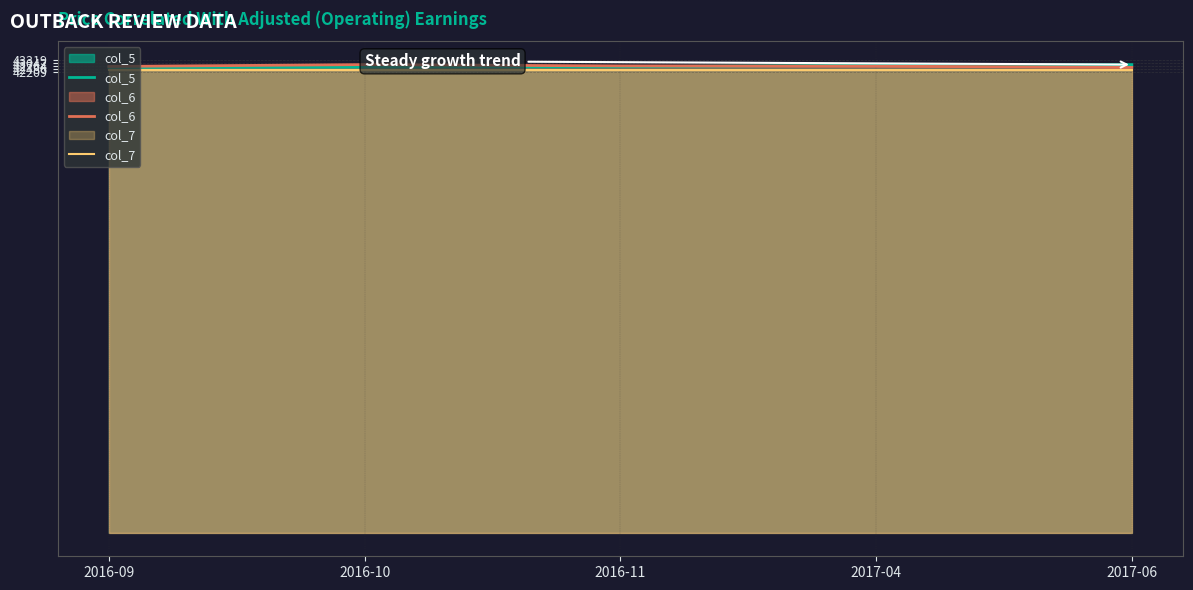

What is the sum of the col_5 values at 2017-06 and 2017-04?

85736.0